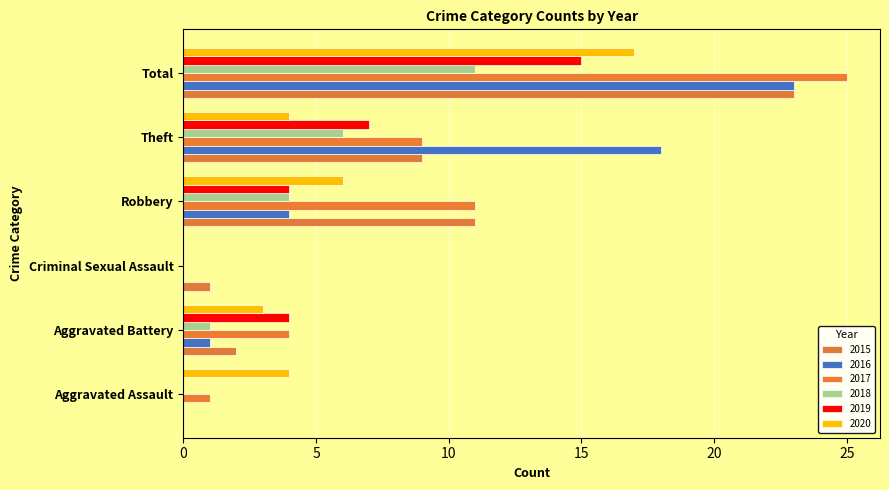

How many data points does each series have?

6